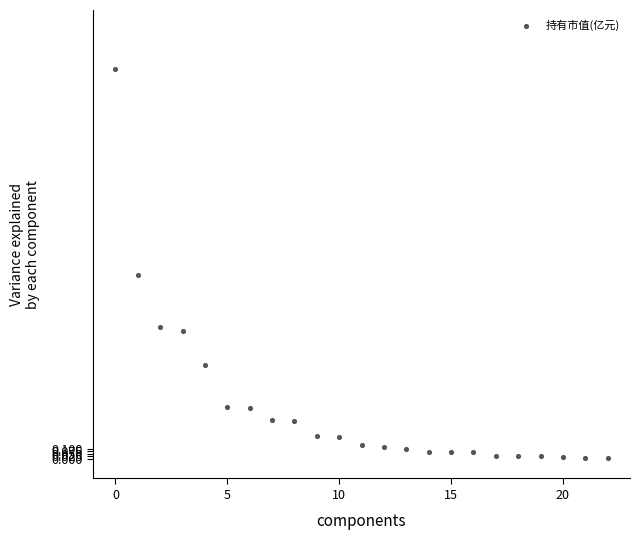

What Y value in the scatter plot is closest to 1?

0.9